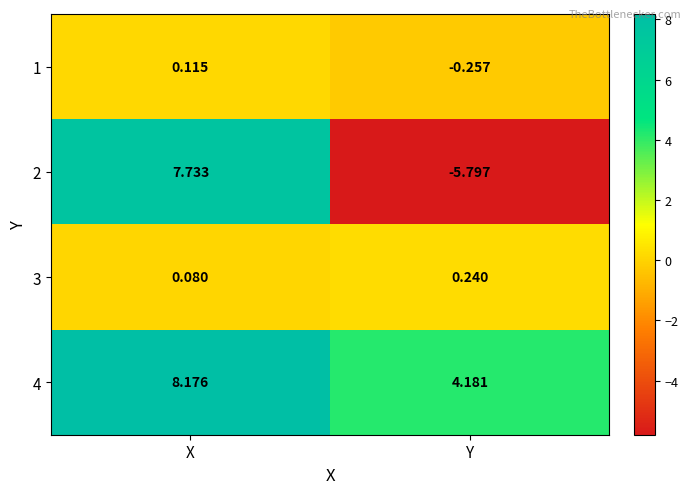

At which label does 1 reach its peak?

X